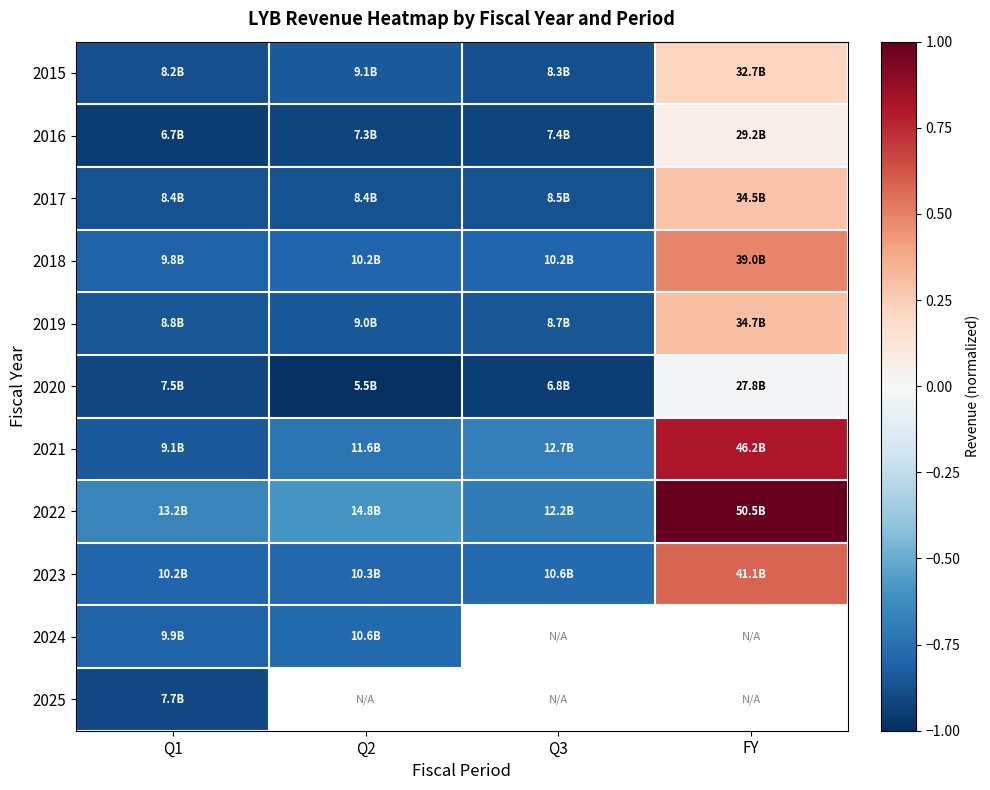

List the series in order of their peak value, lowest first.

2025, 2024, 2020, 2016, 2015, 2017, 2019, 2018, 2023, 2021, 2022